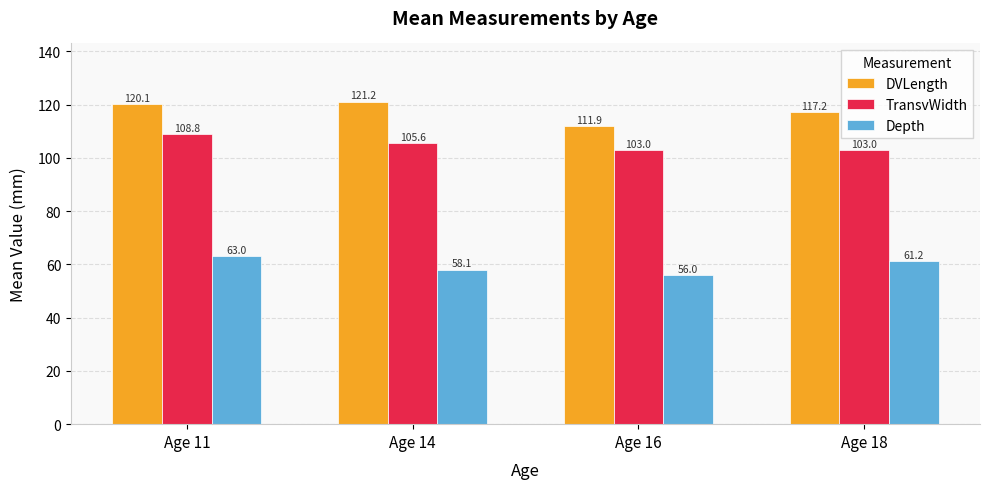

What is the total value across all series at Age 16?

270.9